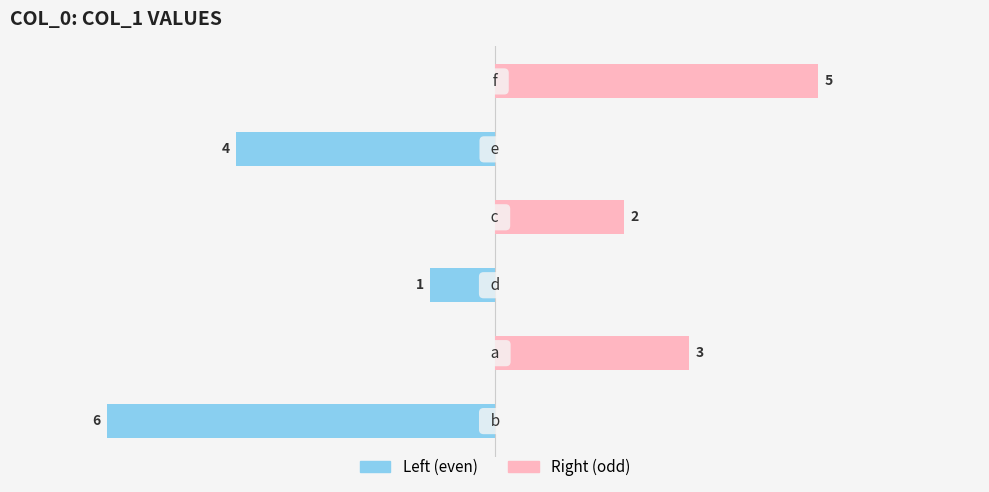

Reading right to left, list all the values displayed in this chart.

col_1 (left): 5=0	4=-4	3=0	2=-1	1=0	0=-6
col_1 (right): 5=5	4=0	3=2	2=0	1=3	0=0